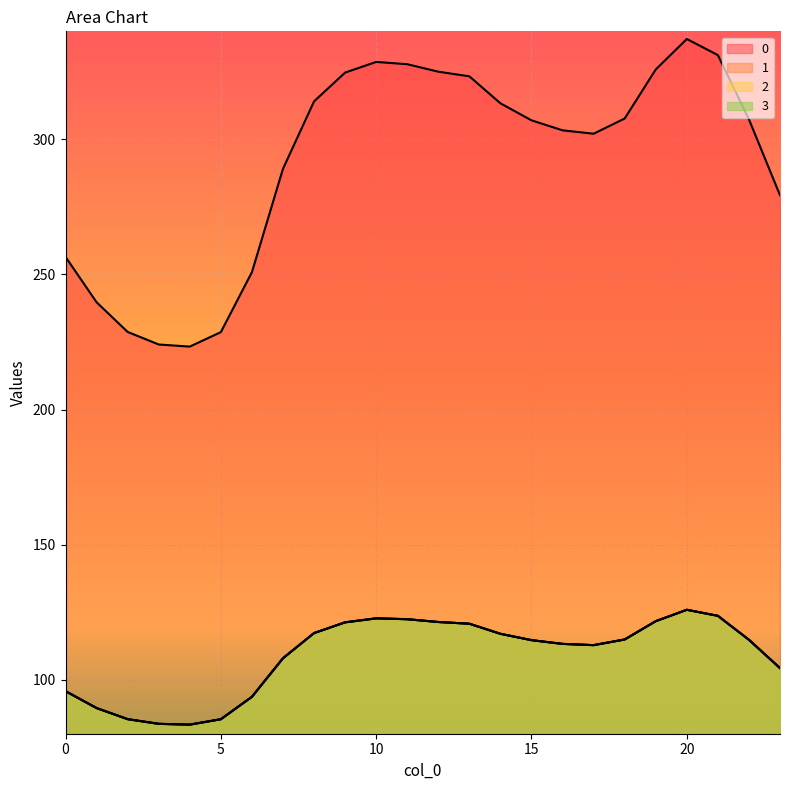

At which label does 0 reach its peak?

20